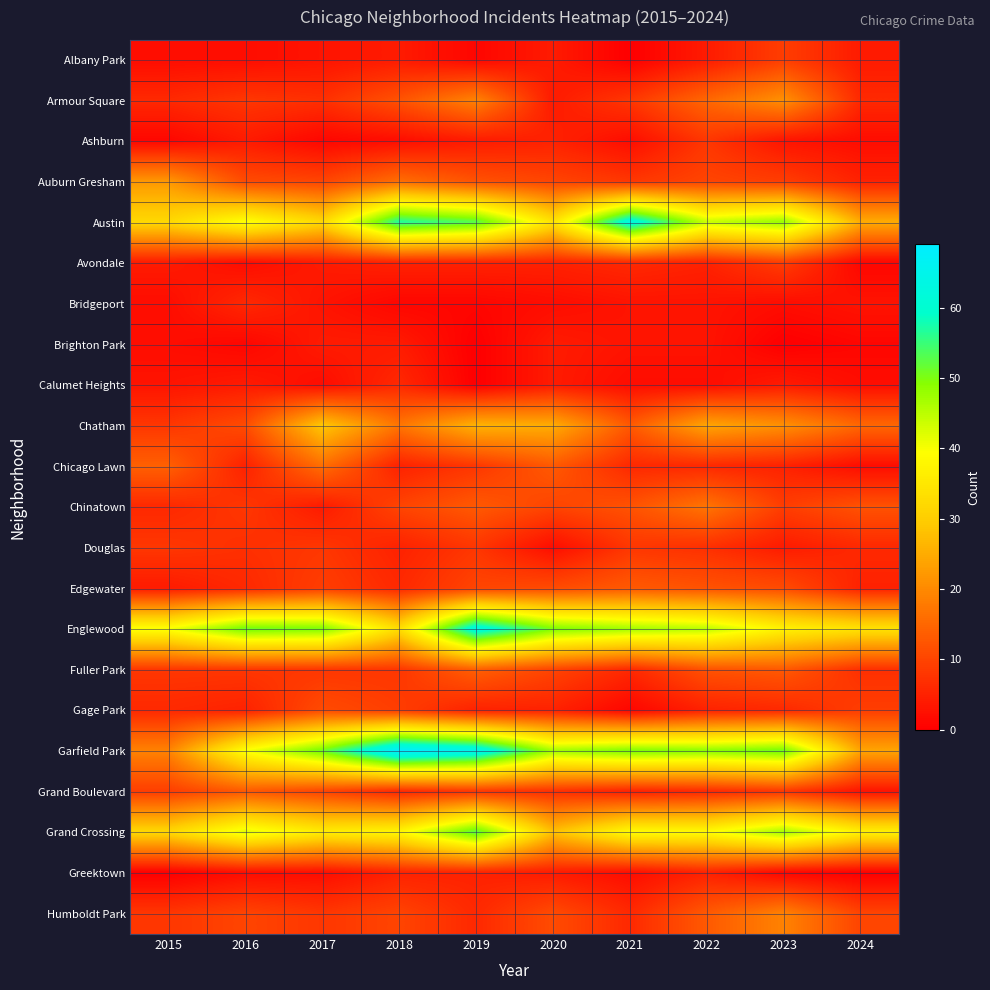

What is the maximum value shown in the chart?

69